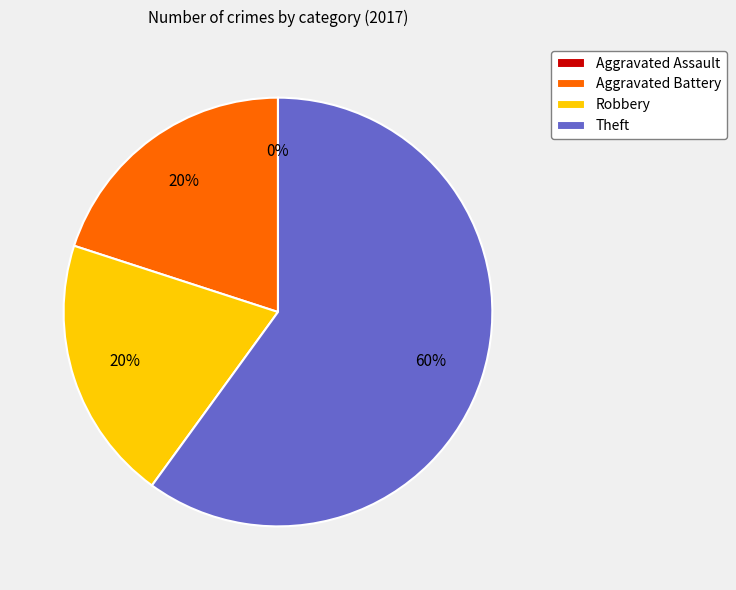

Which category has the smallest portion of the pie?

Aggravated Assault